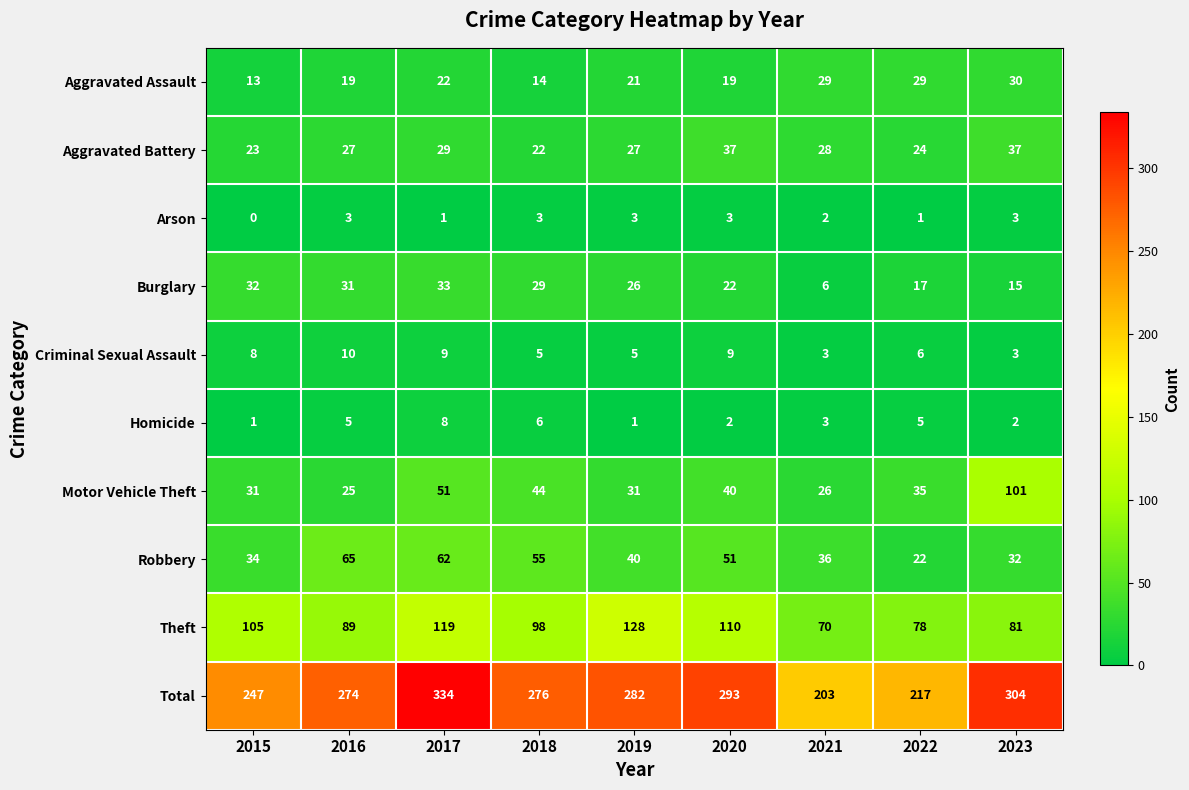

At which category is the sum across all series the highest?

2017